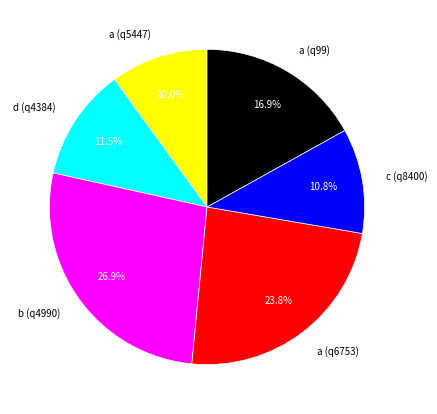

Which slice is the largest?

b (q4990)